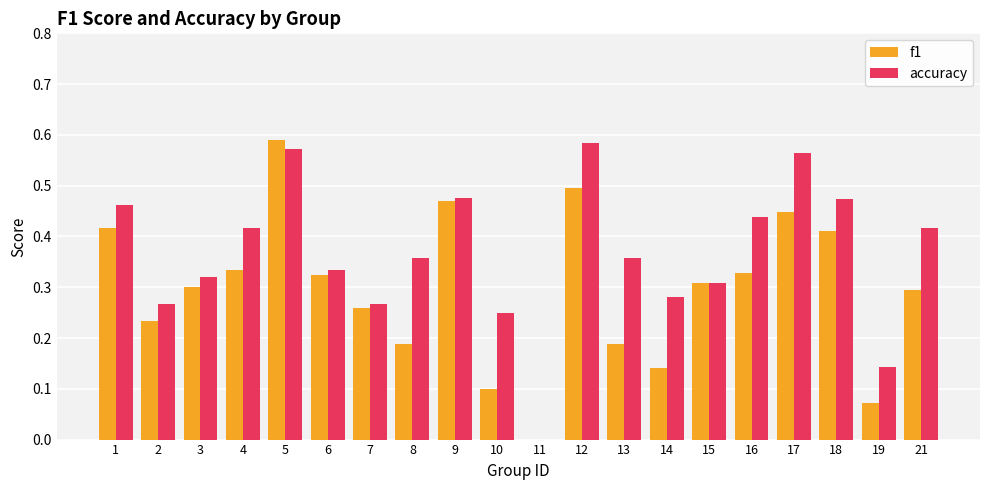

Between 12 and 18, which series saw the biggest shift?

accuracy